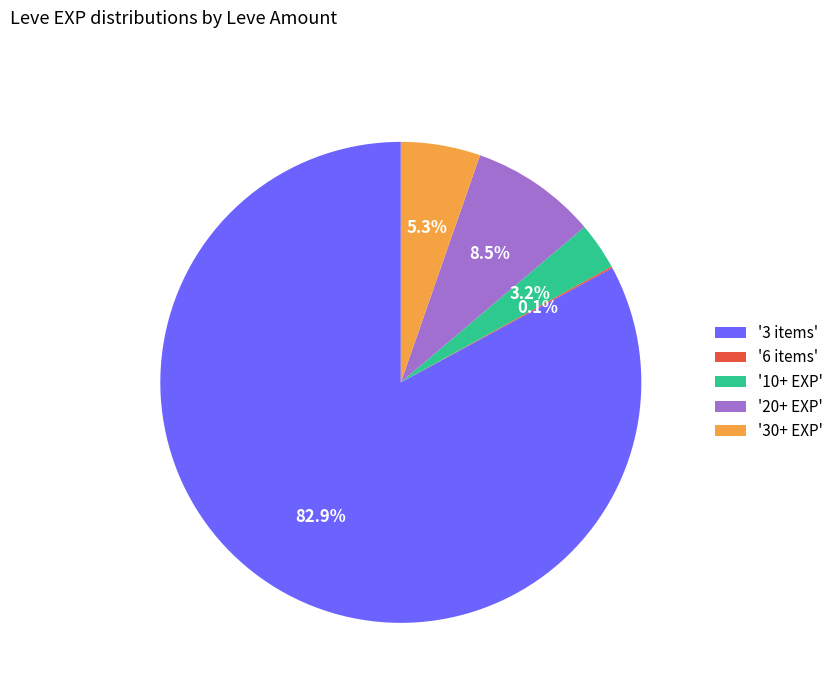

What is the largest slice in the pie chart?

'3 items'